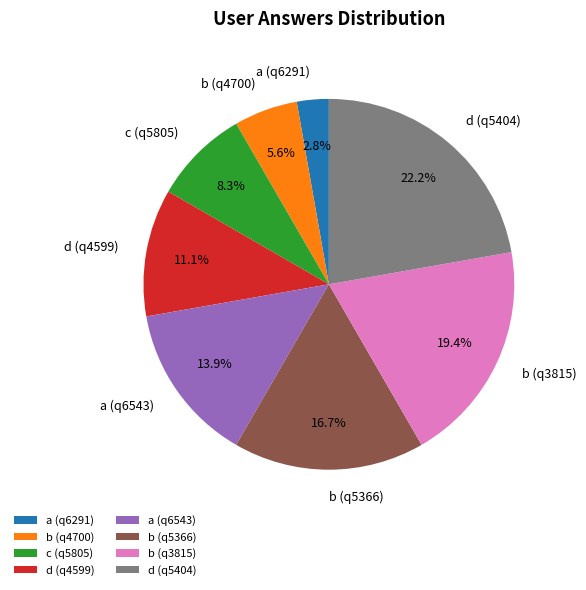

True or false: b (q4700) accounts for 12% of the total.

False